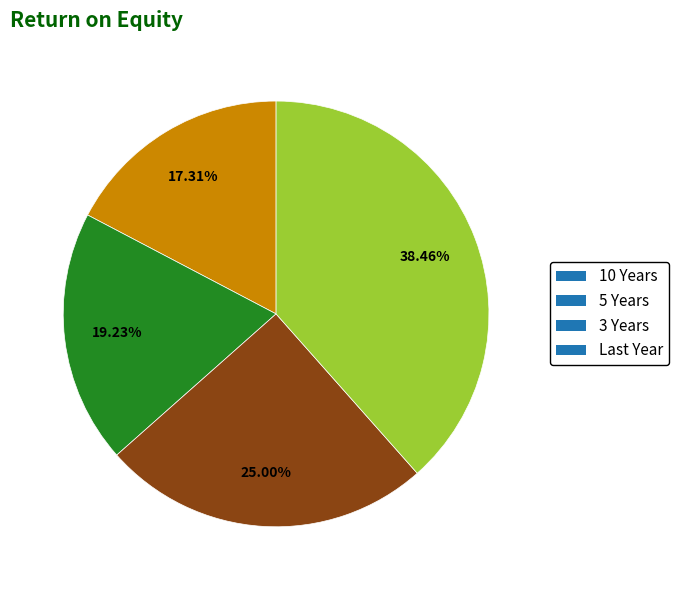

Do 5 Years and 3 Years together represent more than half of the pie?

No